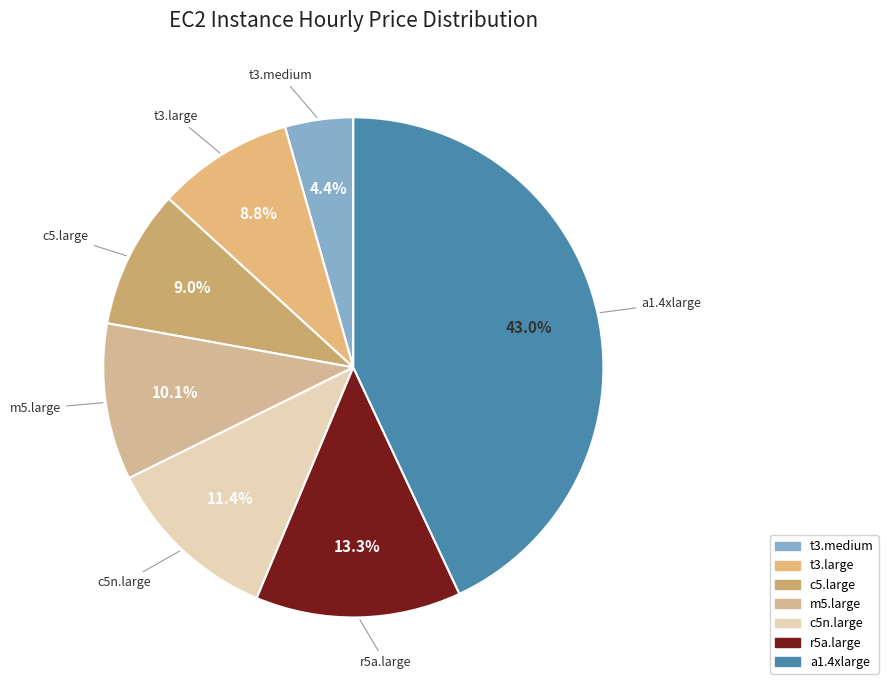

True or false: a1.4xlarge accounts for 43% of the total.

True